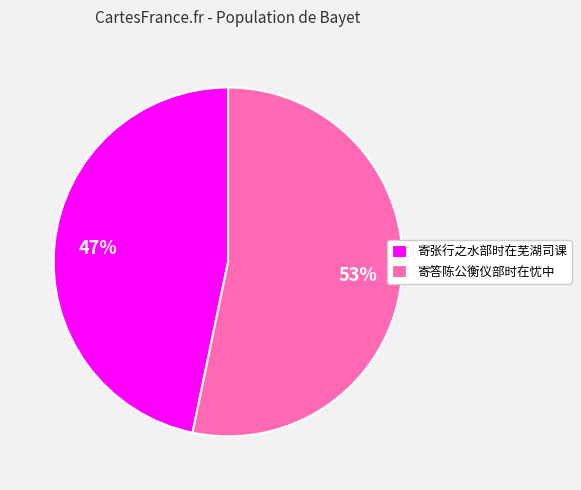

Combined, do 寄张行之水部时在芜湖司课 and 寄答陈公衡仪部时在忧中 account for over 50%?

Yes